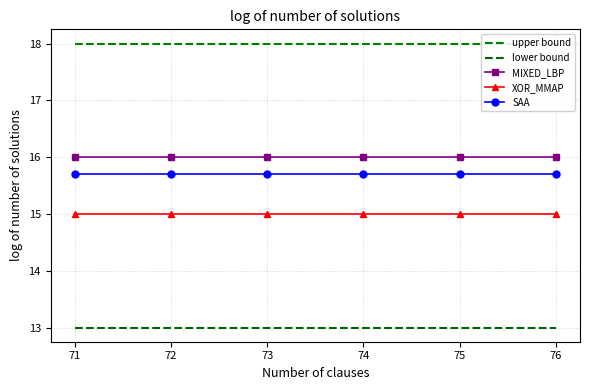

True or false: lower bound and XOR_MMAP intersect in this chart.

False